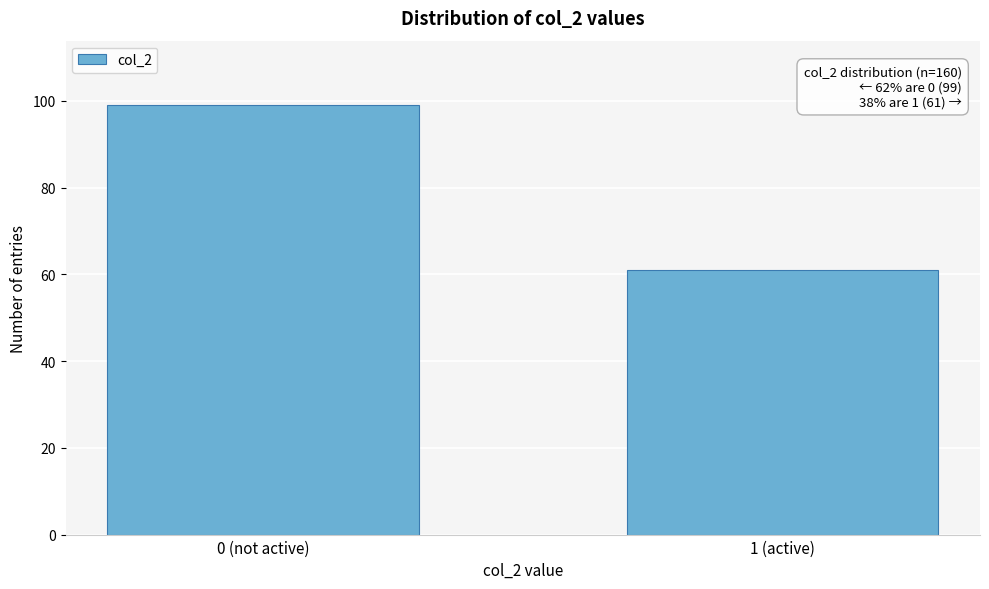

Reading left to right, what are all the values shown in this chart?

0 (not active)=99	1 (active)=61